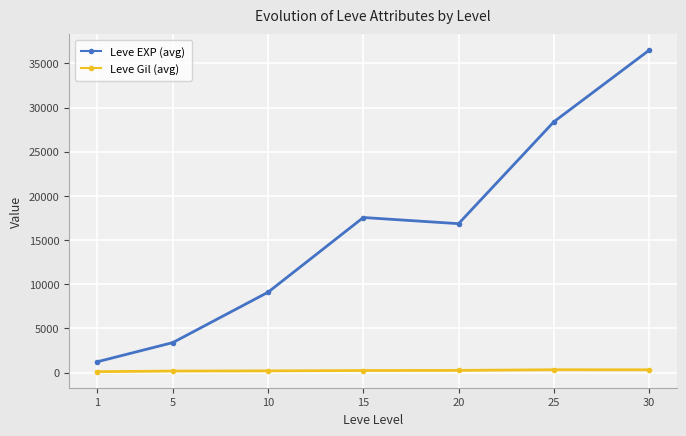

What is the value of the Leve Gil (avg) point at the 5th from the left?

257.0